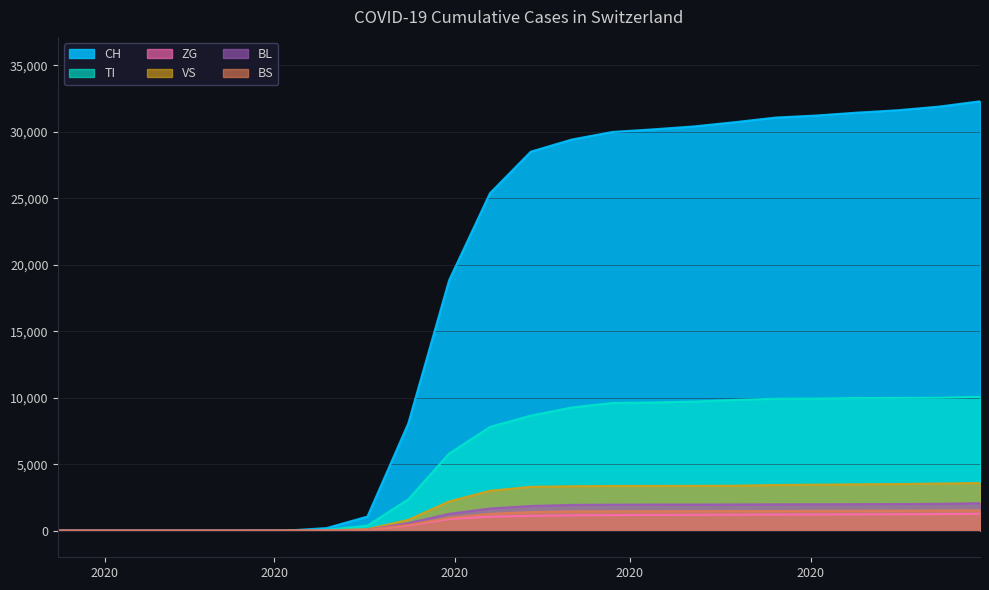

True or false: VS has more than 2 interior local peaks.

False